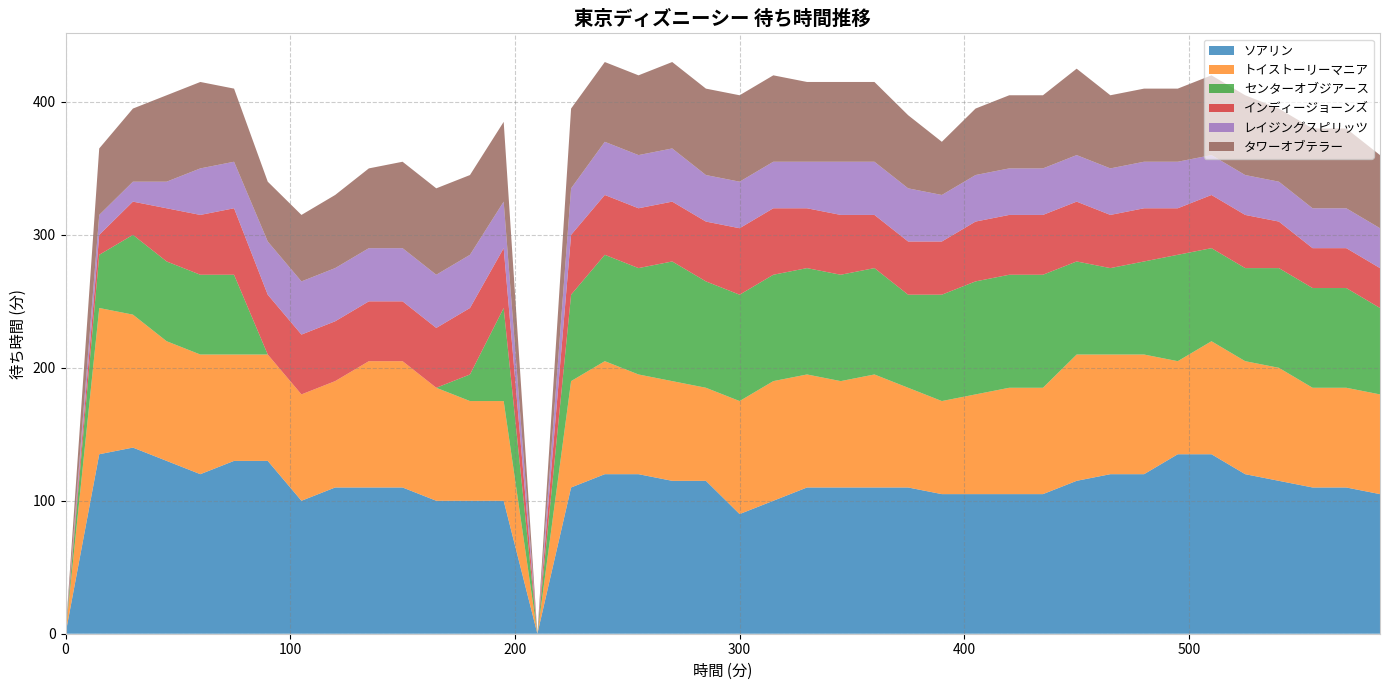

Reading right to left, transcribe all the data shown in this chart.

ソアリン: 105	110	110	115	120	135	135	120	120	115	105	105	105	105	110	110	110	110	100	90	115	115	120	120	110	0	100	100	100	110	110	110	100	130	130	120	130	140	135	0
トイストーリーマニア: 75	75	75	85	85	85	70	90	90	95	80	80	75	70	75	85	80	85	90	85	70	75	75	85	80	0	75	75	85	95	95	80	80	80	80	90	90	100	110	0
センターオブジアース: 65	75	75	75	70	70	80	70	65	70	85	85	85	80	70	80	80	80	80	80	80	90	80	80	65	0	70	20	0	0	0	0	0	0	60	60	60	60	40	0
インディージョーンズ: 30	30	30	35	40	40	35	40	40	45	45	45	45	40	40	40	45	45	50	50	45	45	45	45	45	0	45	50	45	45	45	45	45	45	50	45	40	25	15	0
レイジングスピリッツ: 30	30	30	30	30	30	35	35	35	35	35	35	35	35	40	40	40	35	35	35	35	40	40	40	35	0	35	40	40	40	40	40	40	40	35	35	20	15	15	0
タワーオブテラー: 55	60	60	55	60	60	55	55	55	65	55	55	50	40	55	60	60	60	65	65	65	65	60	60	60	0	60	60	65	65	60	55	50	45	55	65	65	55	50	0